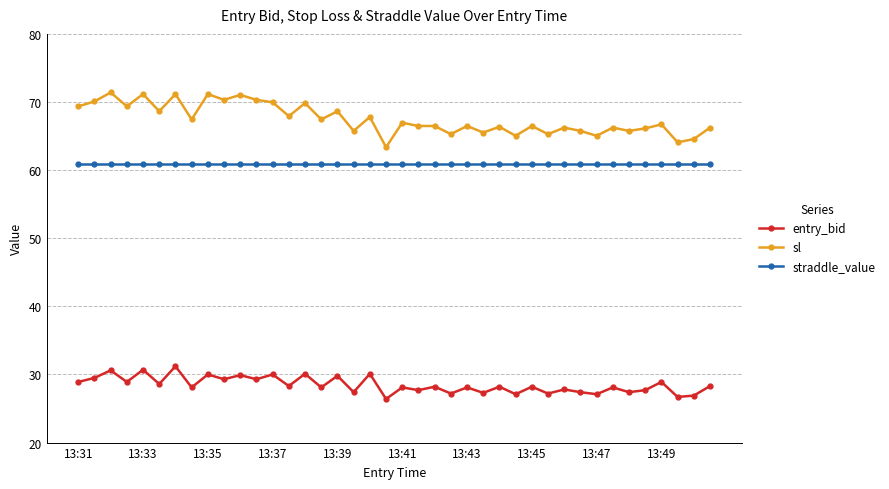

What is the value of the sl point at the 3rd from the left?

71.4